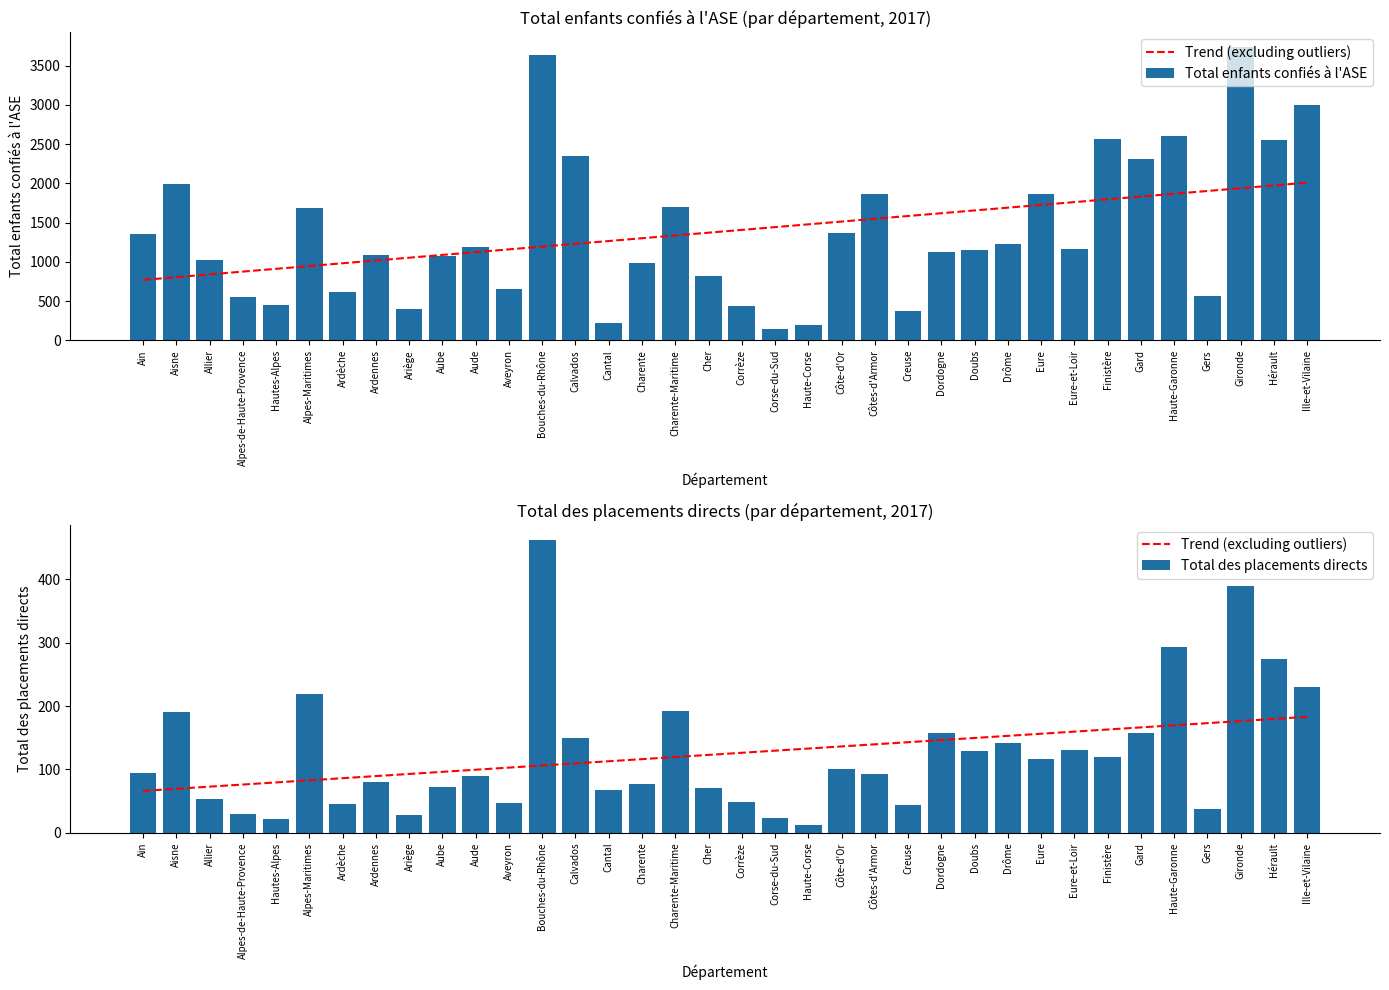

What is the label of the 10th bar from the right?

Drôme